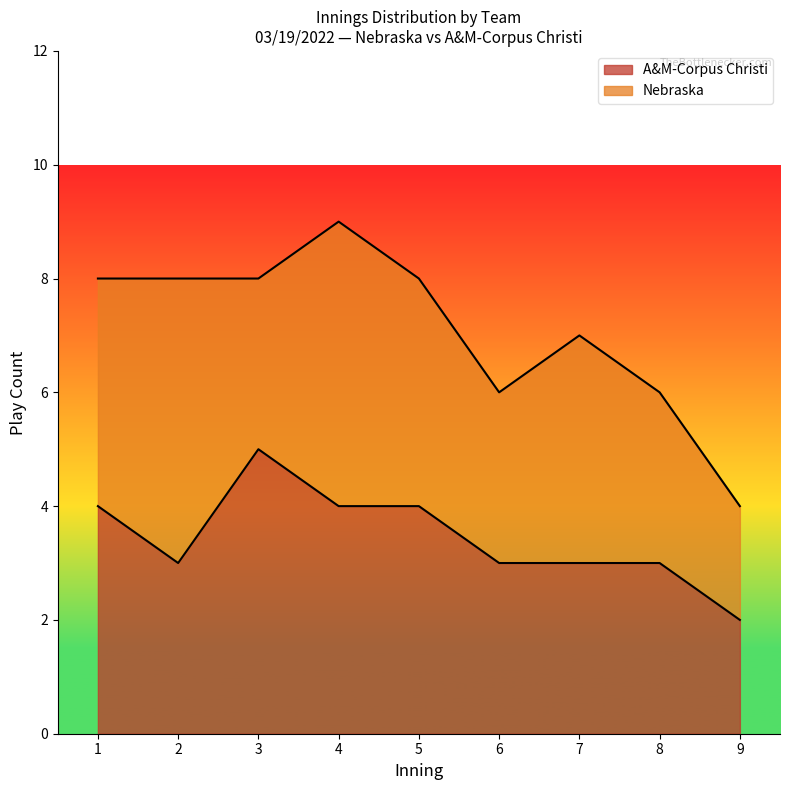

True or false: A&M-Corpus Christi has a value of 3 at 2.

True